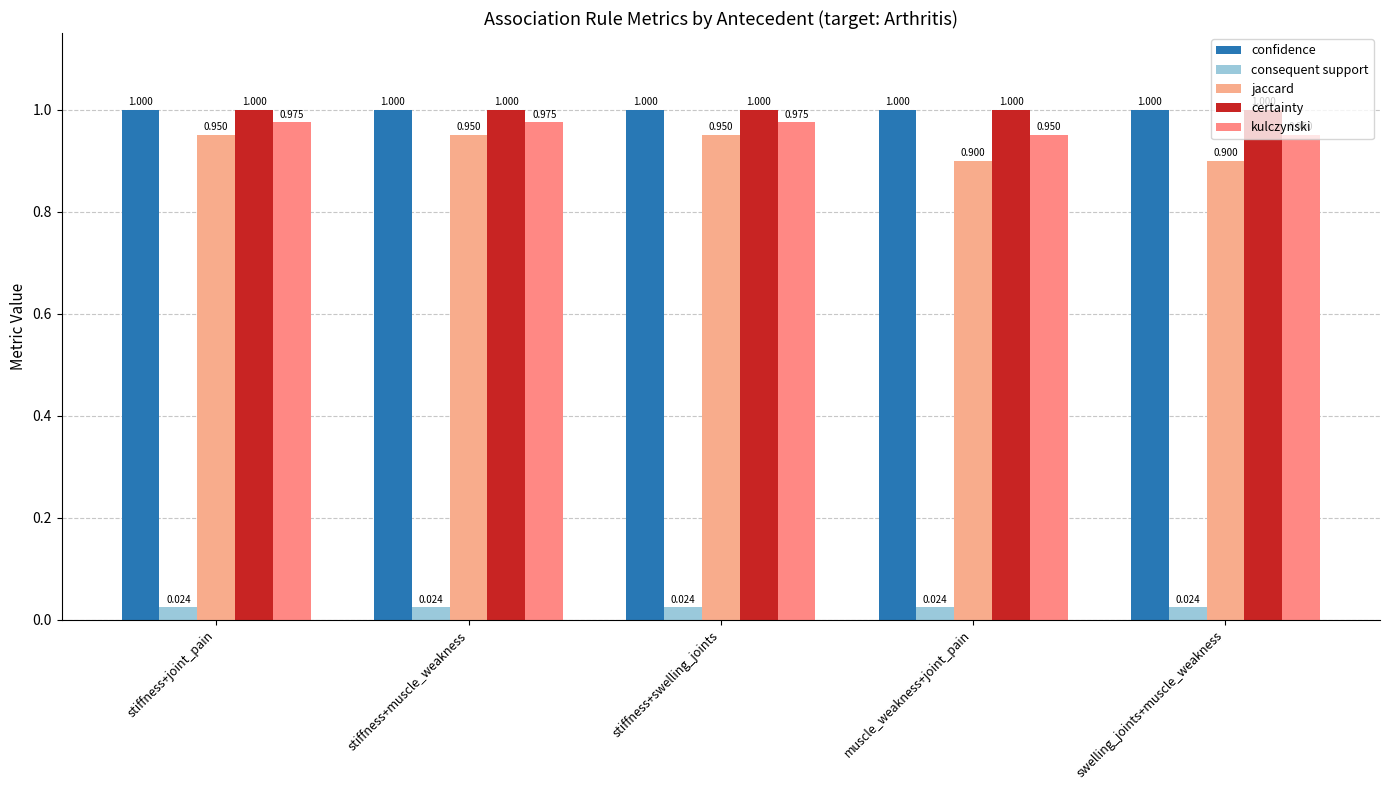

Are the bars horizontal?

No